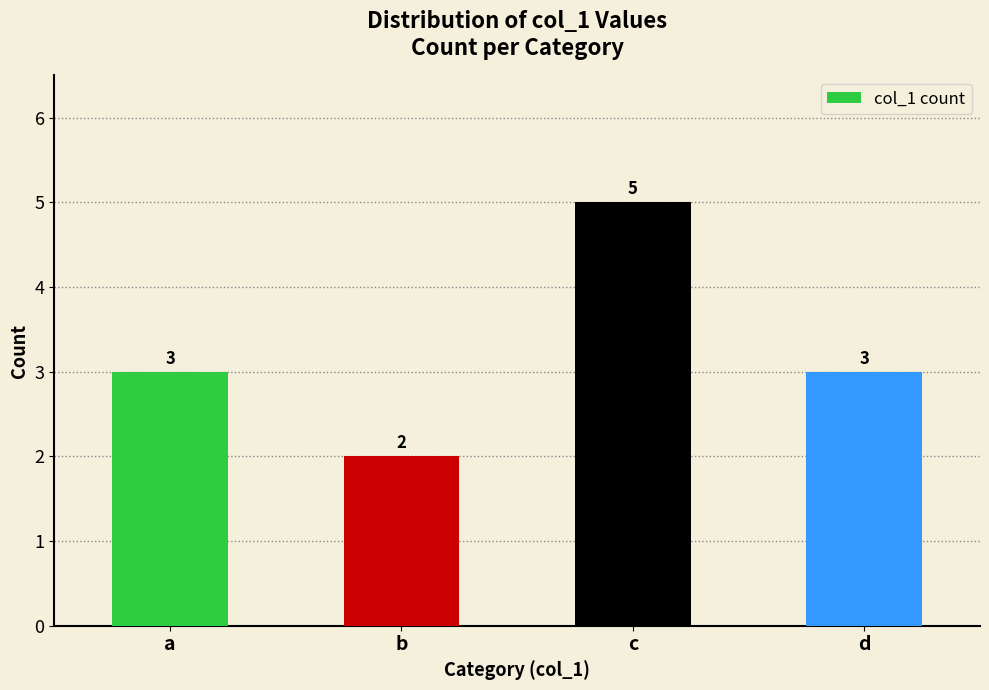

At which category does the chart reach its peak across all series?

c